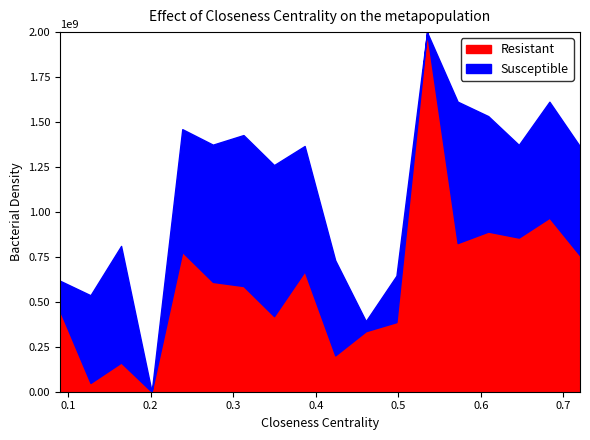

Does the chart have visible grid lines?

No